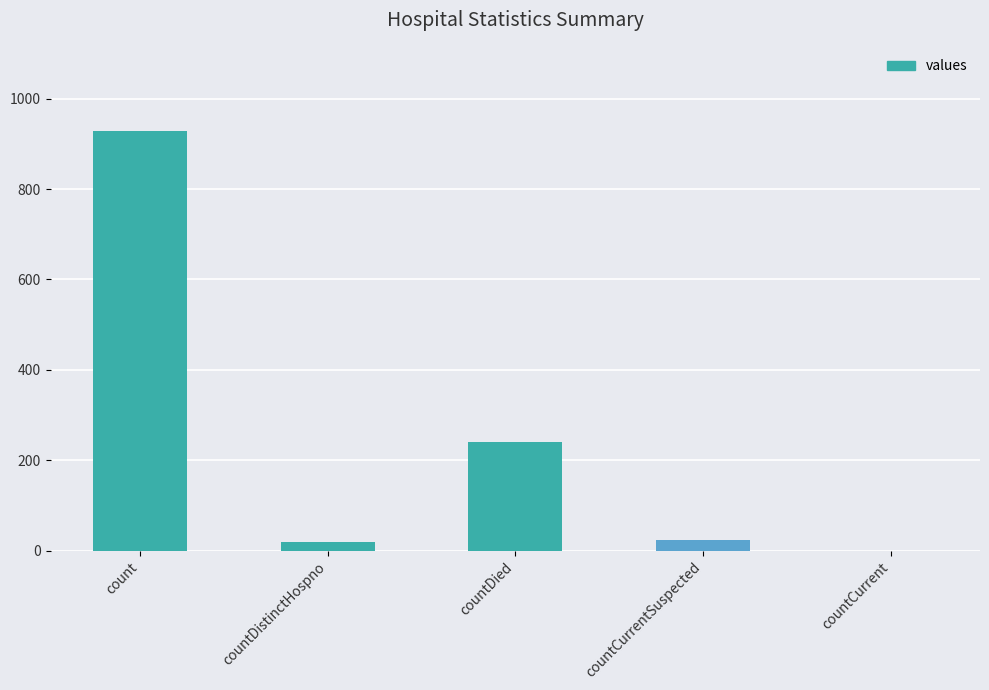

True or false: the data shows 929 at count.

True